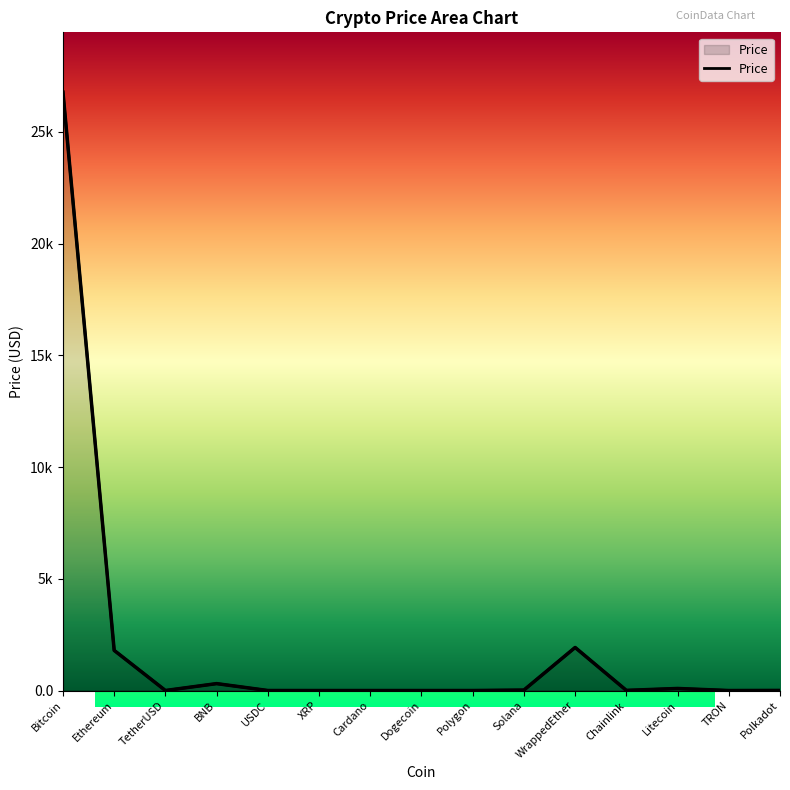

How many interior local valleys (lower than both neighbors) does the data have?

4